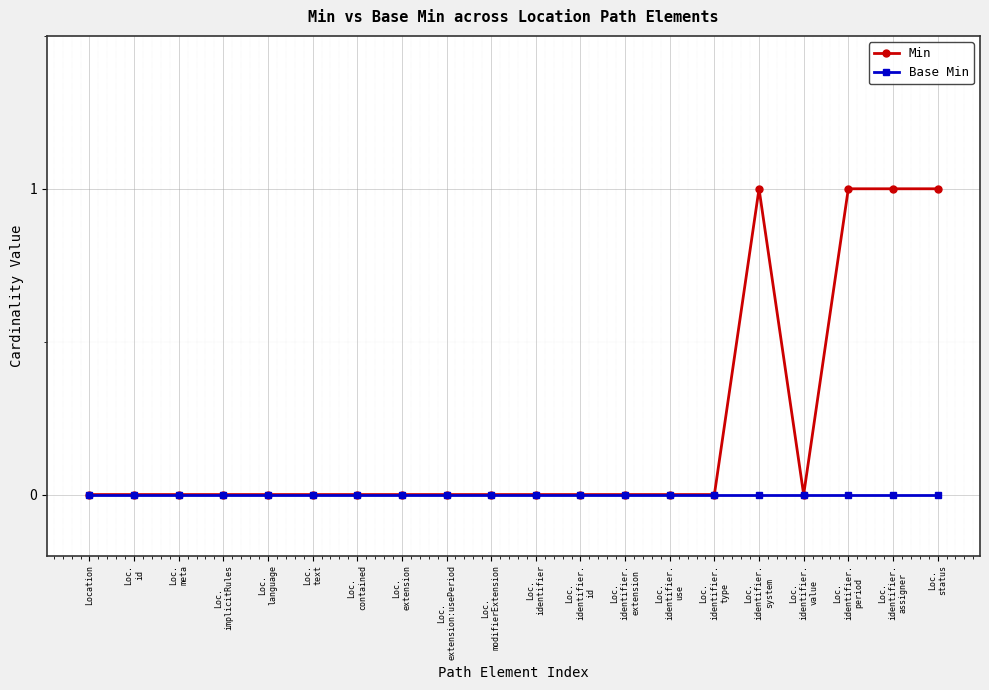

Rank the series by their average value, from highest to lowest.

Min, Base Min